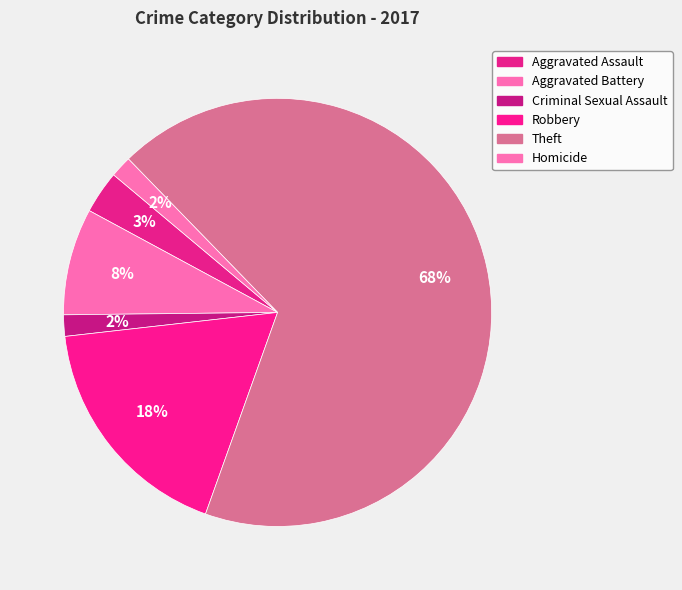

What is the majority slice?

Theft